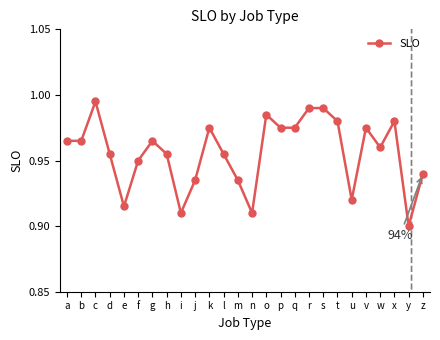

True or false: there are more than 2 points higher than both neighbors.

True